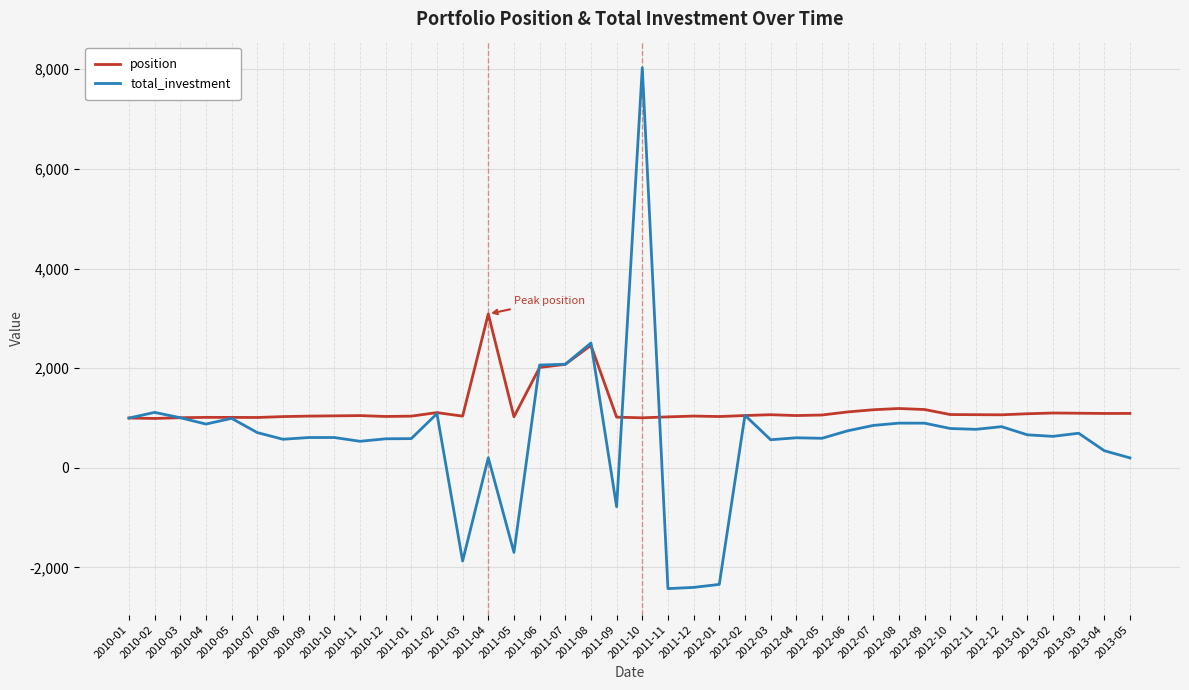

Rank the series by their average value, from highest to lowest.

position, total_investment